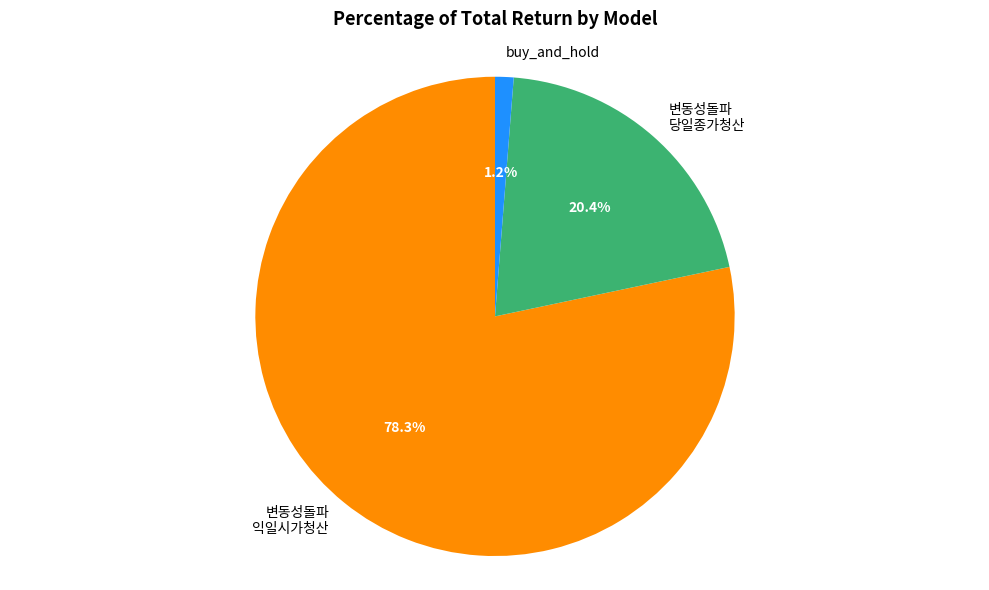

What percentage is the buy_and_hold slice, to the nearest percent?

1%